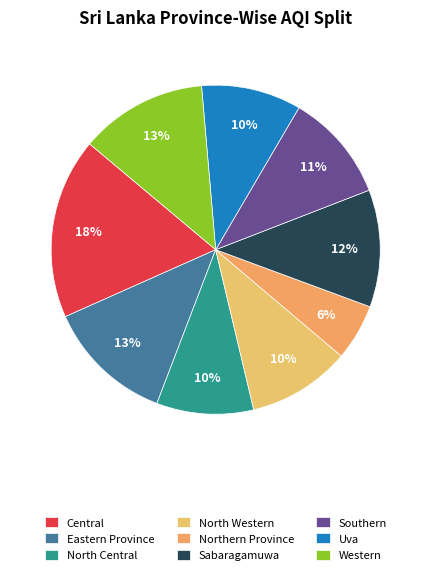

What is the smallest slice in the pie chart?

Northern Province